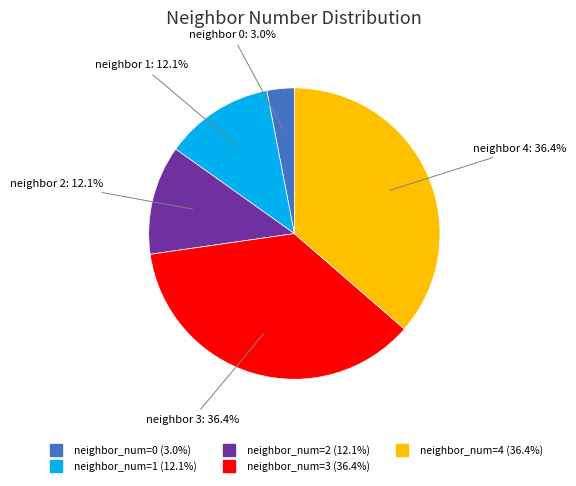

Count the number of slices in the pie.

5